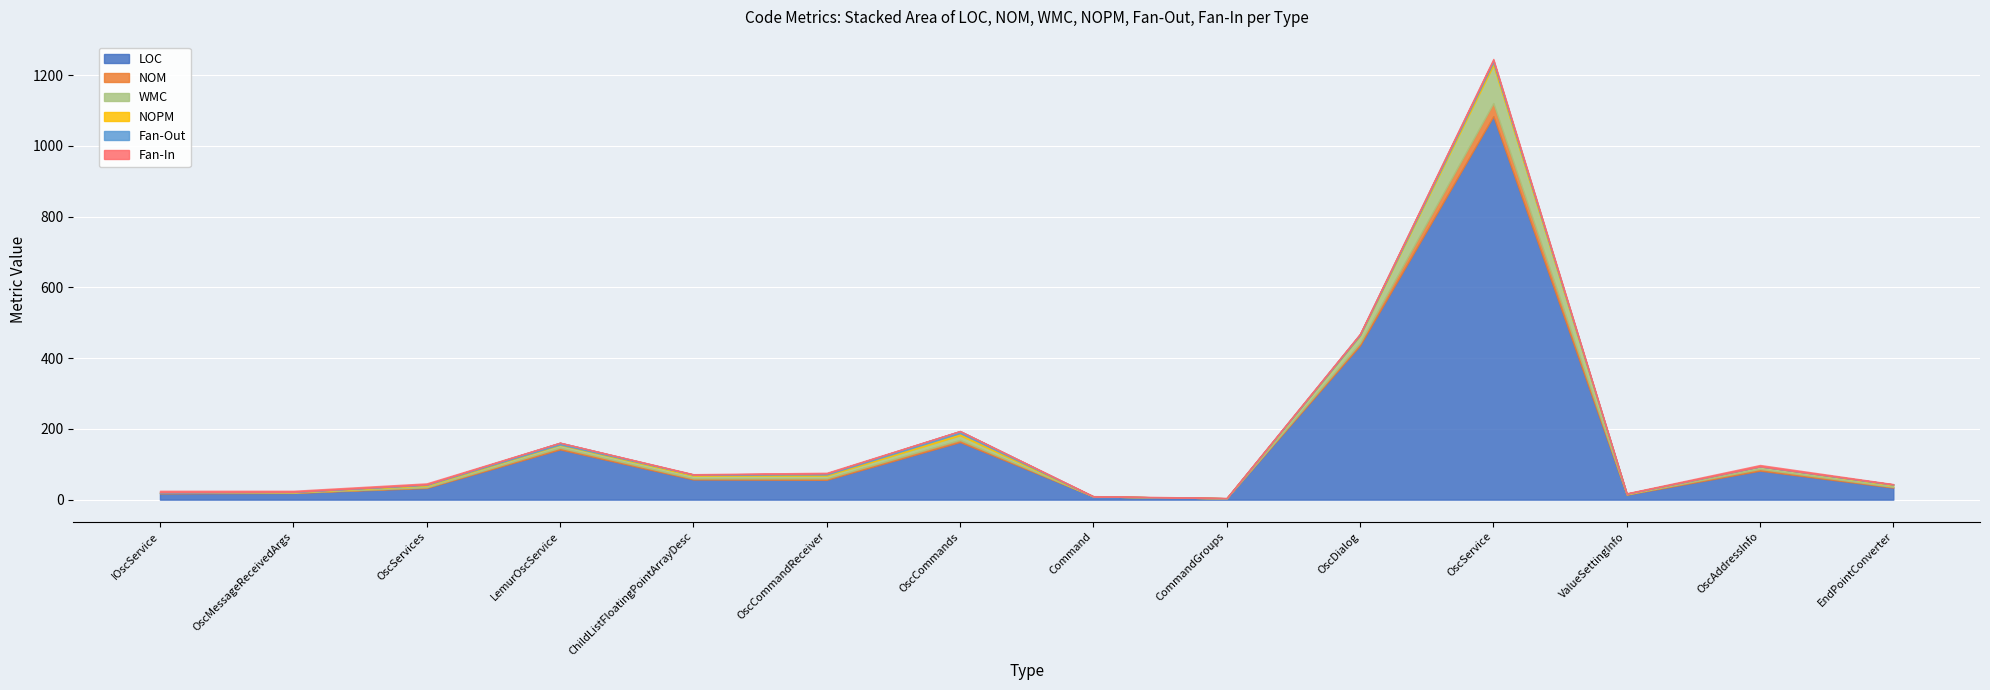

How many categories are shown in the chart?

14